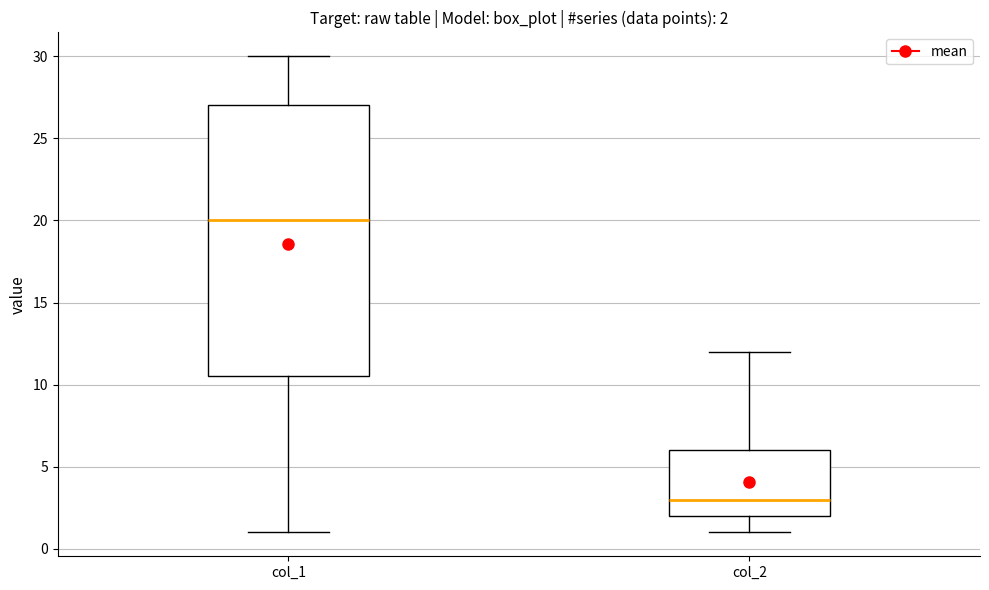

Comparing the boxes themselves (not the whiskers), which one is the tallest?

col_1